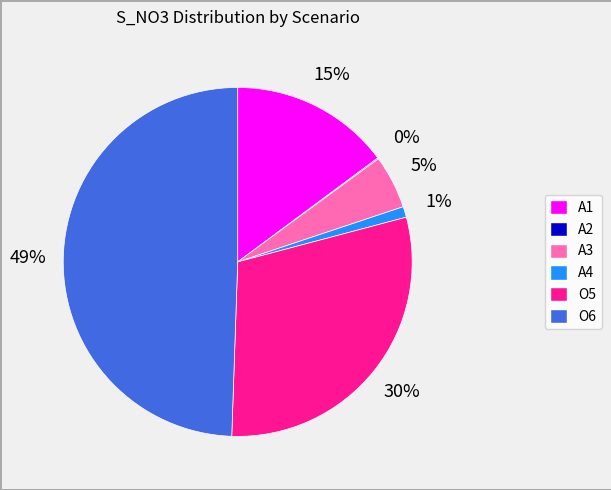

What is the largest slice in the pie chart?

O6